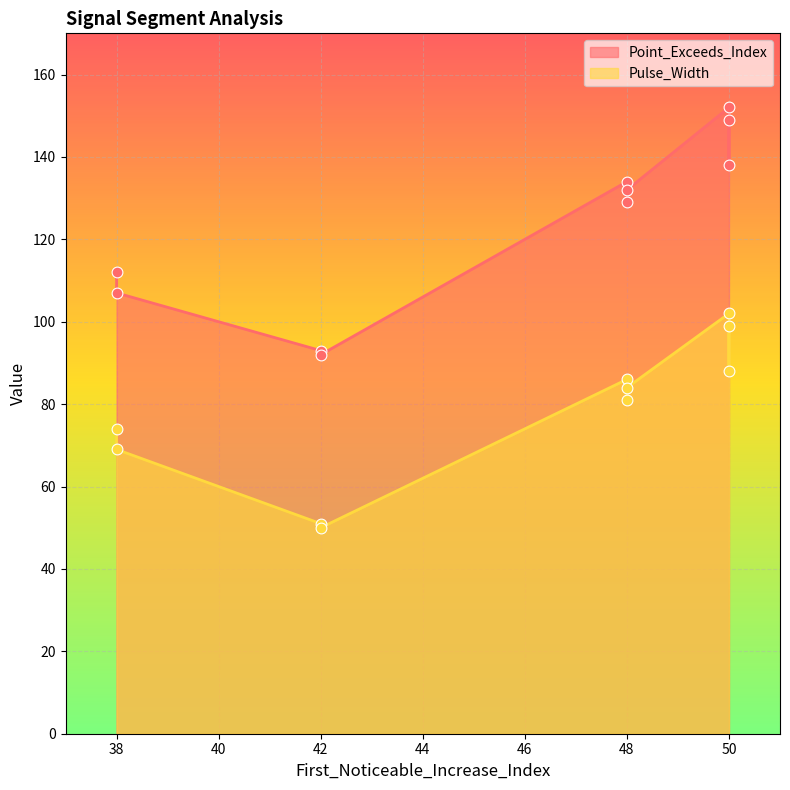

Which series contains the lowest Y value?

Pulse_Width